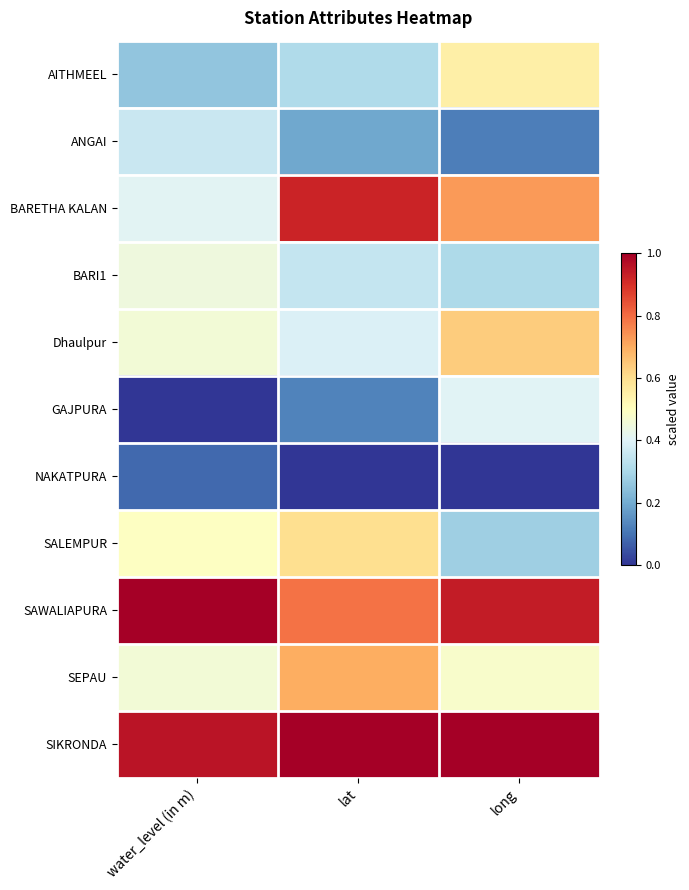

What is the total value across all series at long?

5.4